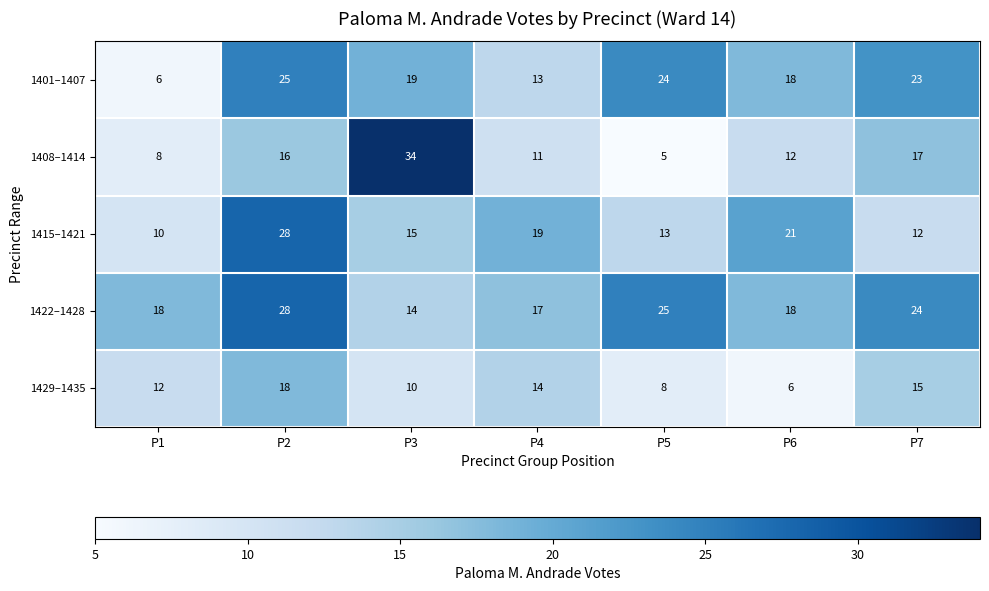

What is the sum of the 1415–1421 values at P2 and P5?

41